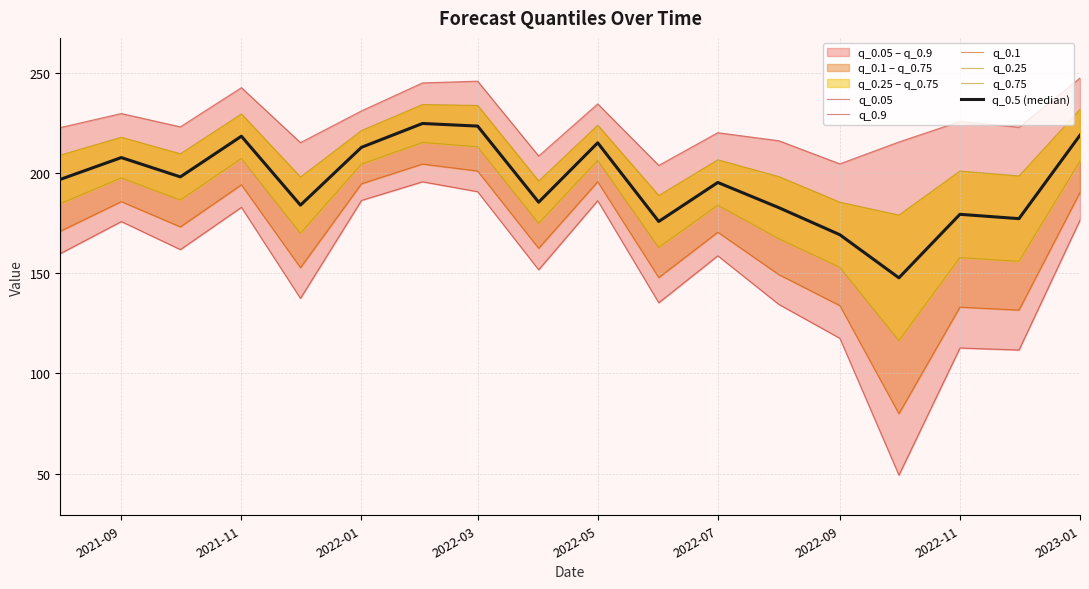

Rank the series at 2022-03 from highest to lowest value.

q_0.9, q_0.75, q_0.5 (median), q_0.25, q_0.1, q_0.05